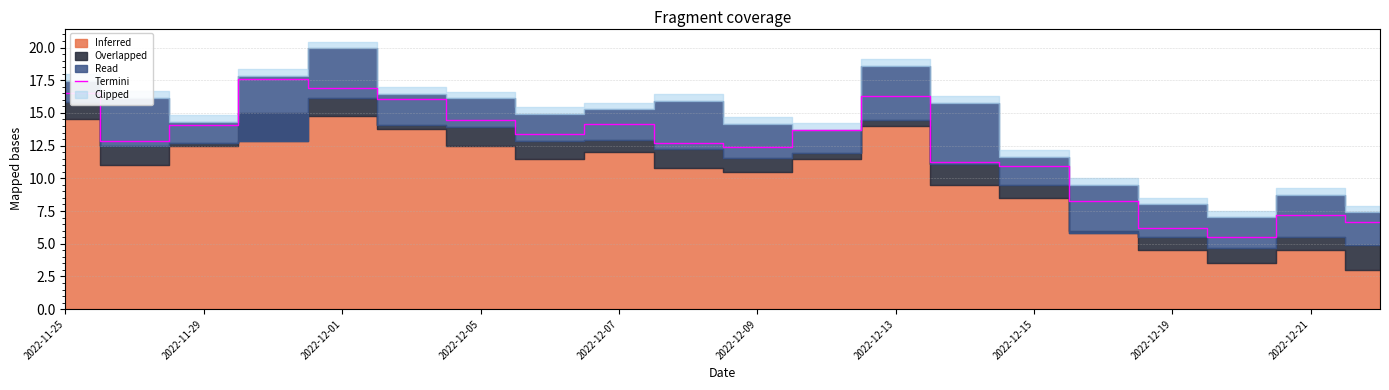

What is the highest value of the Termini series?

17.6